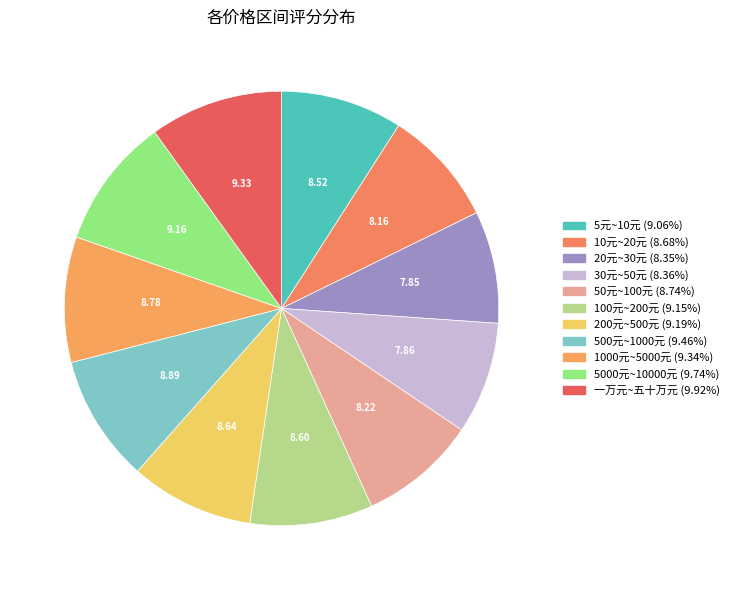

Is 100元~200元 the majority of the pie?

No